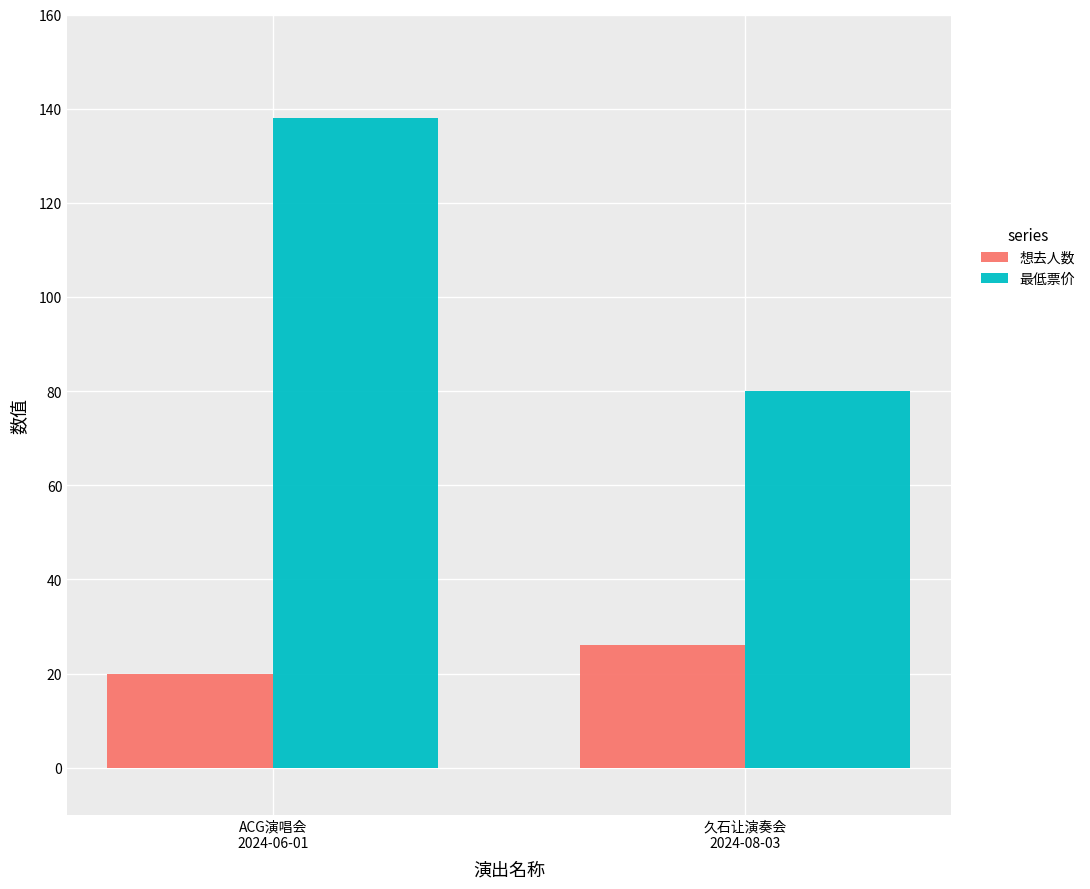

Are the bars grouped side by side (vs. stacked)?

Yes